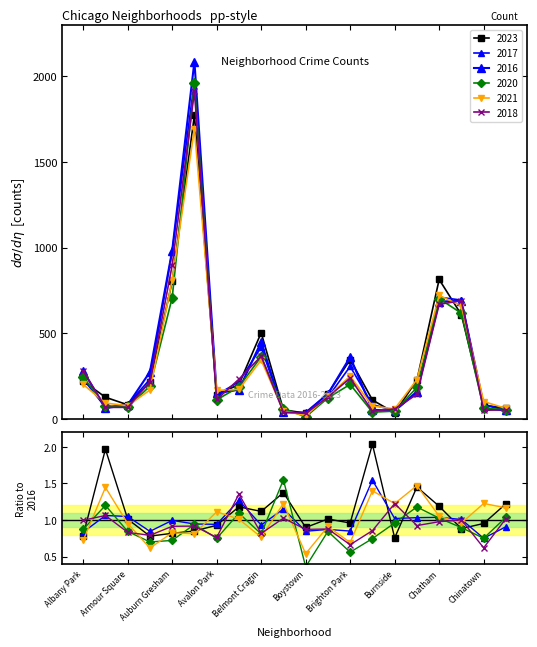

How many lines are shown in the chart?

6